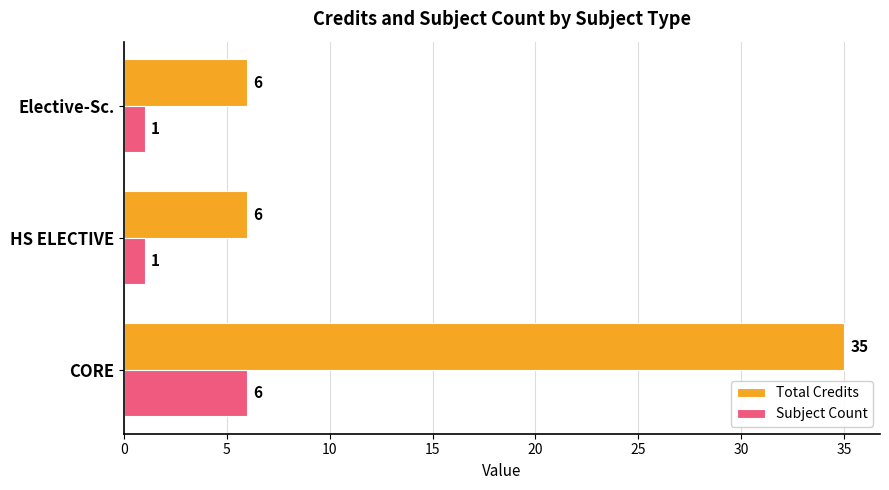

Which series has the largest range (max minus min)?

Total Credits